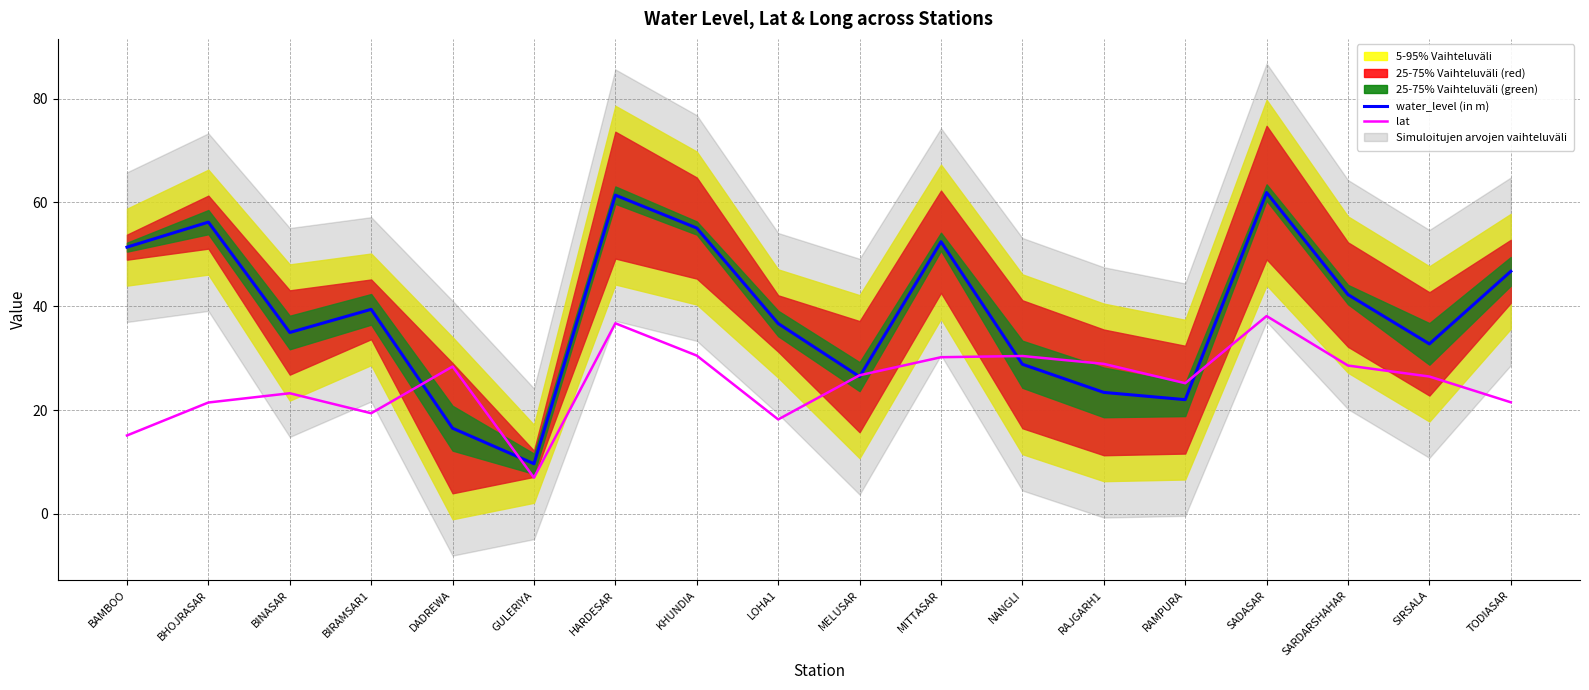

True or false: water_level (in m) has a value of 72.9 at SARDARSHAHAR.

False